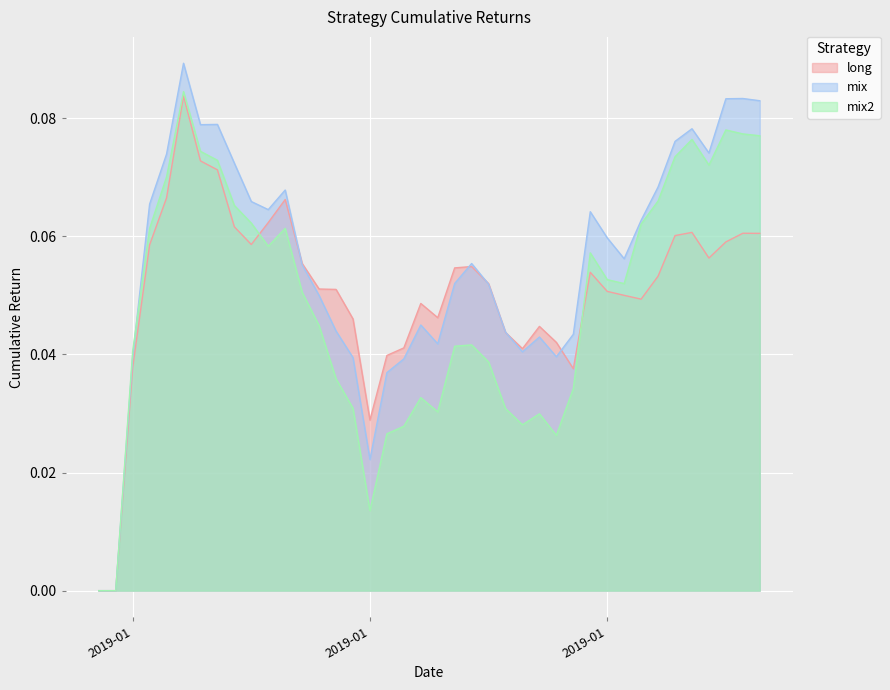

Between which two adjacent categories do mix and long first intersect?

2019-01-10 and 2019-01-11